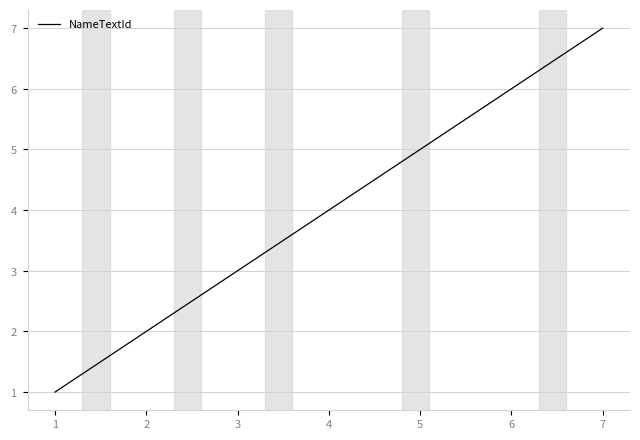

What is the minimum value shown in the chart?

1